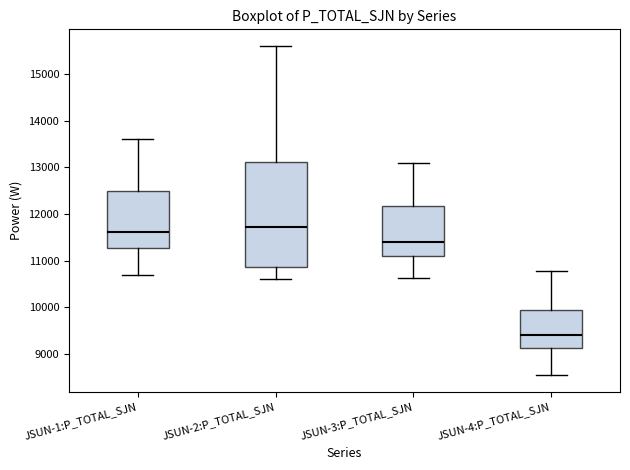

Where is the lower edge of the box for JSUN-1:P_TOTAL_SJN on the y-axis? The values are not printed on the chart, so give them approximately, as read against the axis.

11300